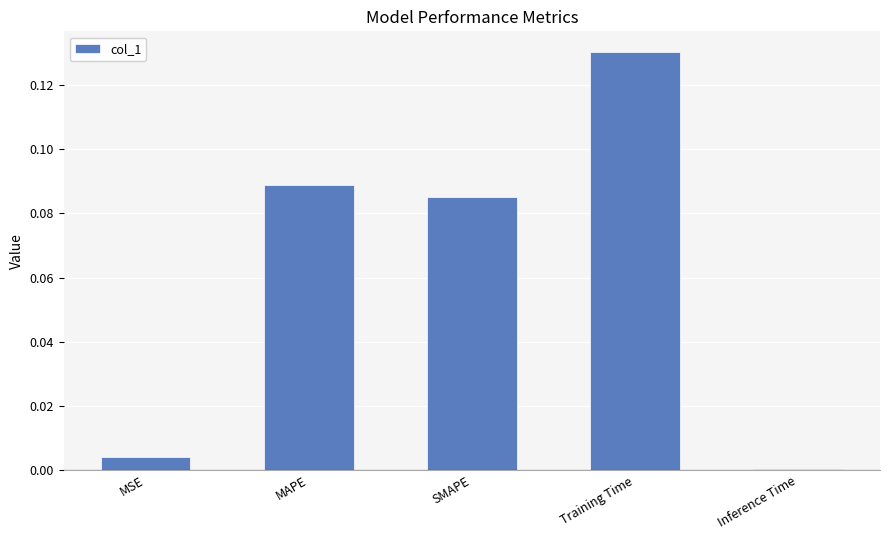

What is the change in value from MSE to SMAPE?

+0.1